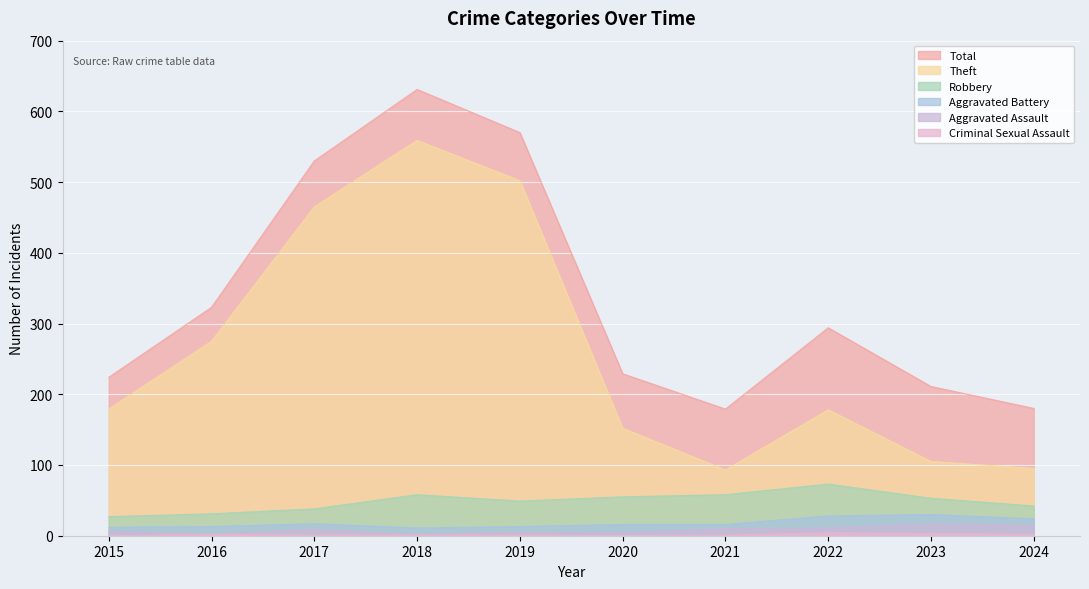

Which category has the lowest value in the Robbery series?

2015